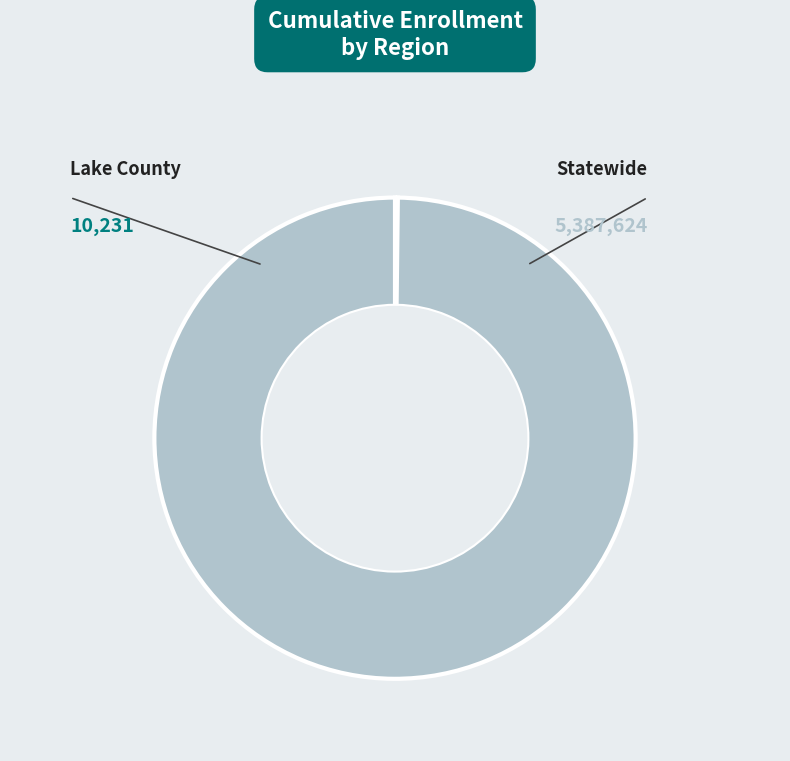

Rank the categories by value from lowest to highest.

Lake County, Statewide